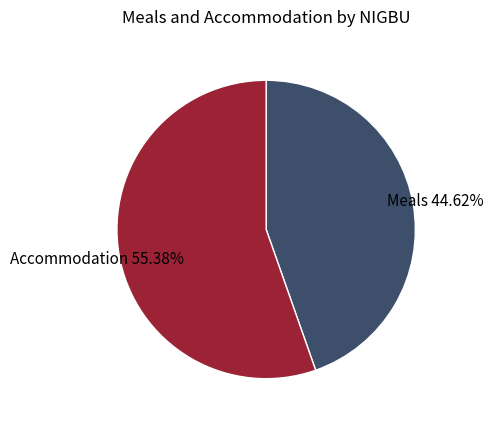

Is there a majority slice in this chart?

Yes